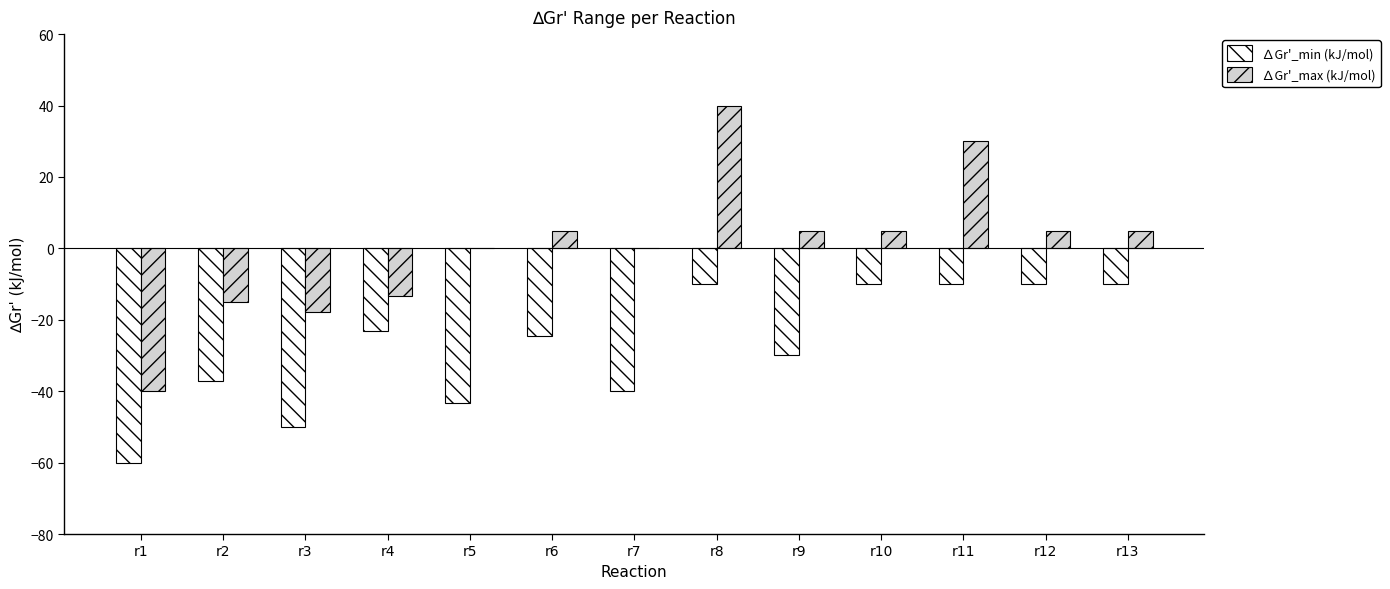

Which series has the widest spread of values?

∆Gr'_max (kJ/mol)